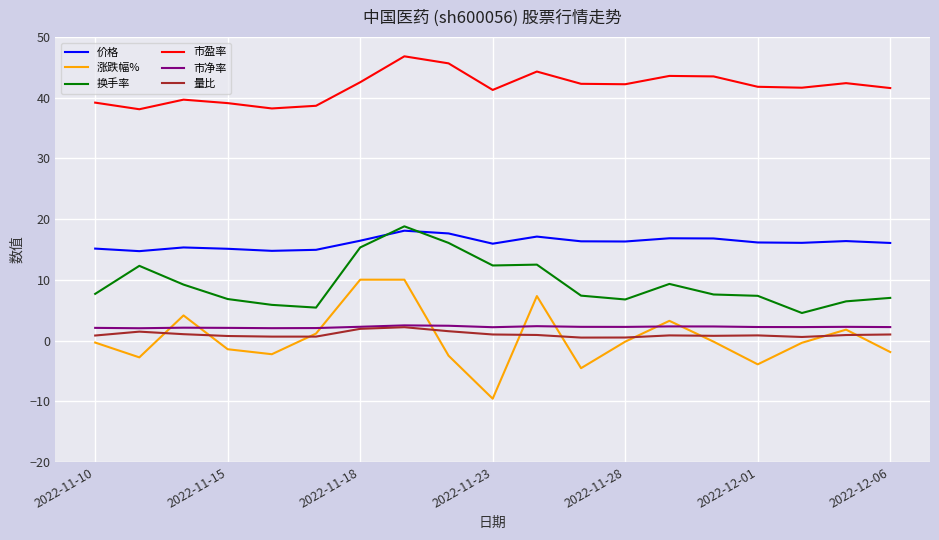

What is the maximum value shown in the chart?

46.8